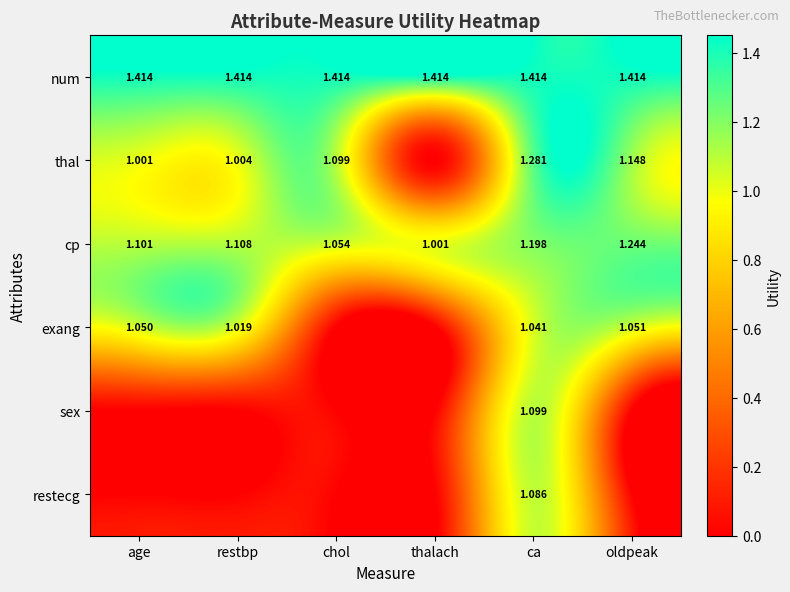

At which label does cp reach its minimum?

thalach